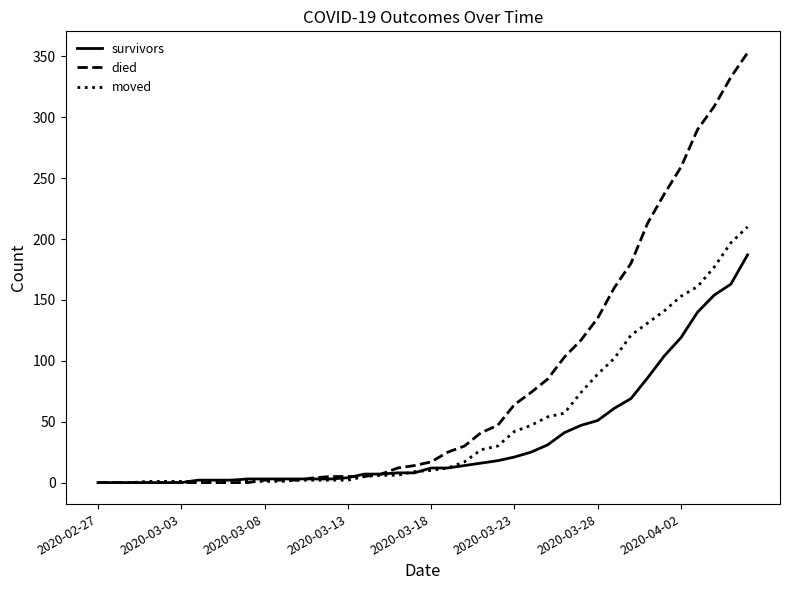

Which series has the largest total across all categories?

died